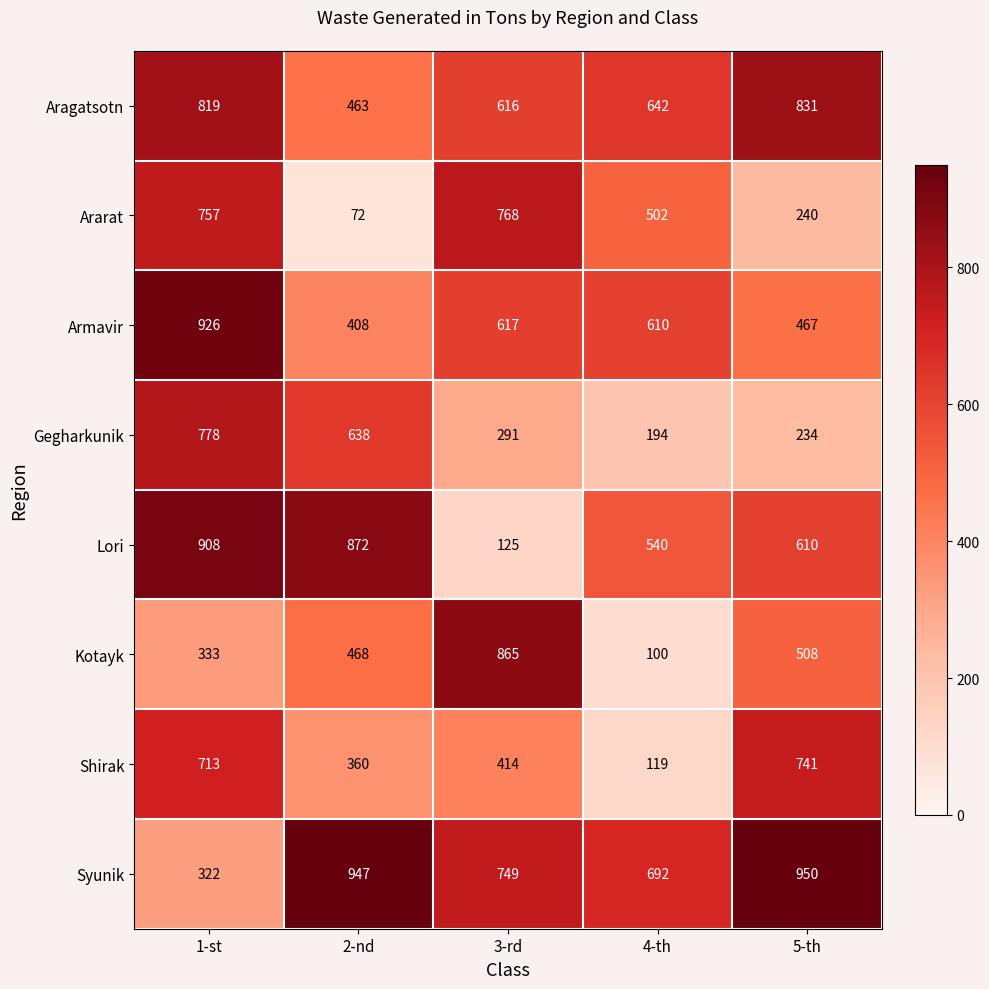

Is it true that Aragatsotn equals 463 at 2-nd?

True